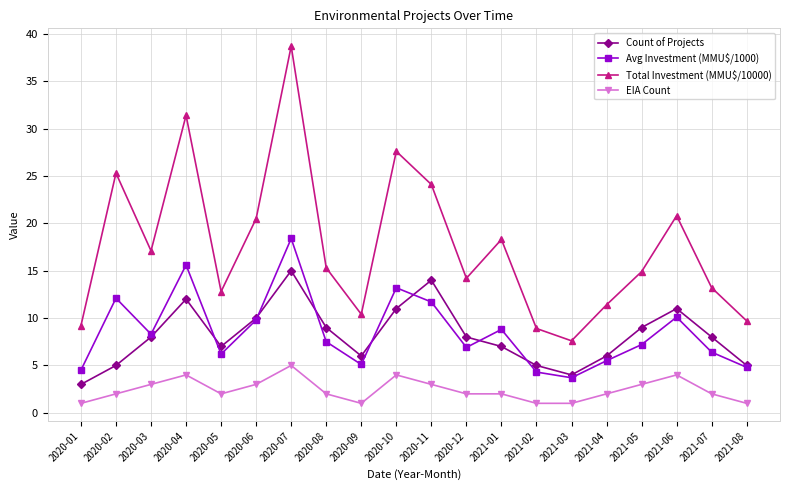

True or false: Count of Projects and Total Investment (MMU$/10000) cross at least once.

False